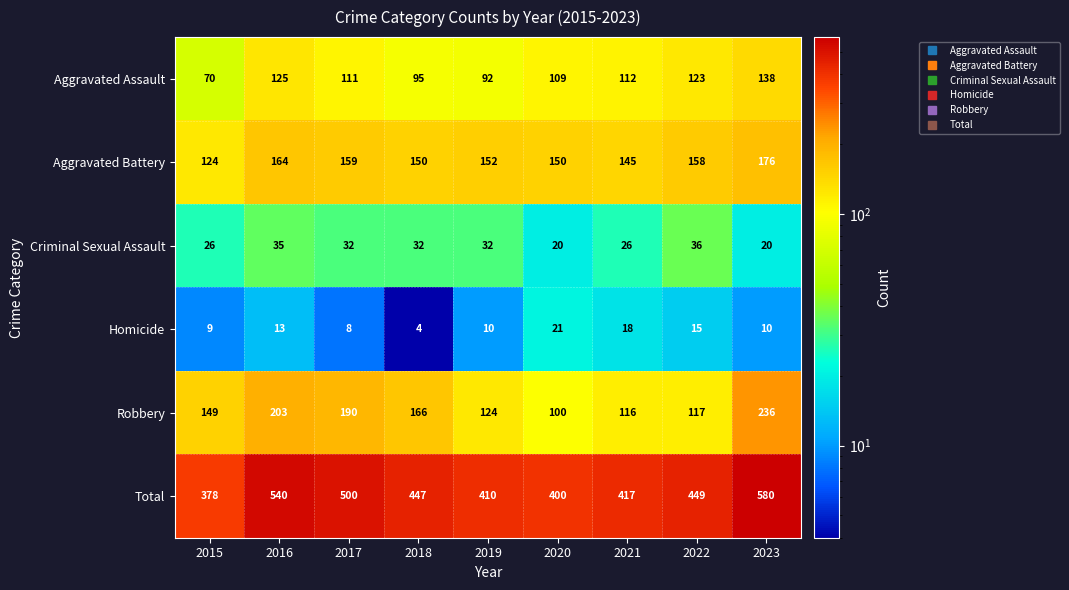

What is the total value across all series at 2020?

800